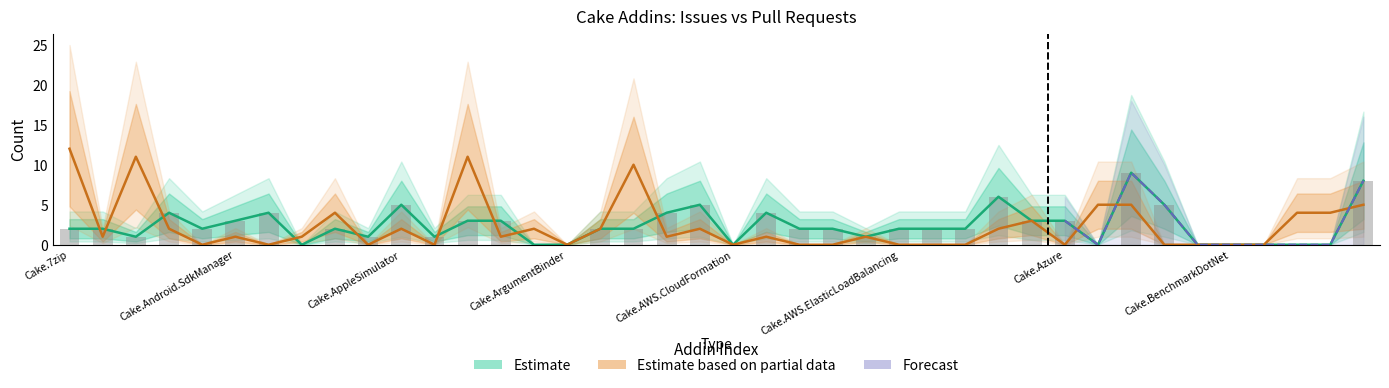

What is the label of the 35th bar from the left?

Cake.Badge